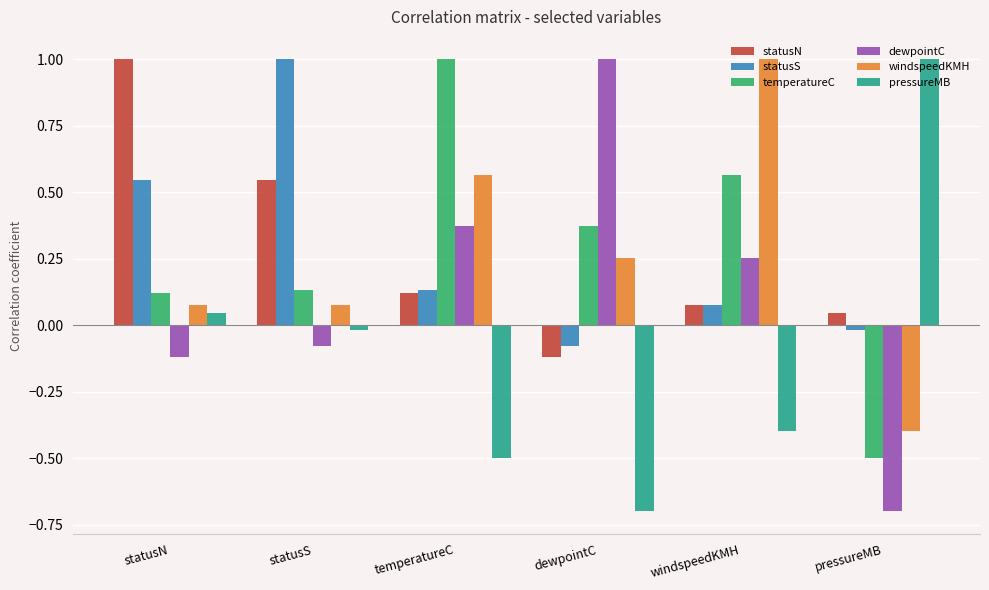

Is it true that dewpointC equals 0.2 at temperatureC?

False